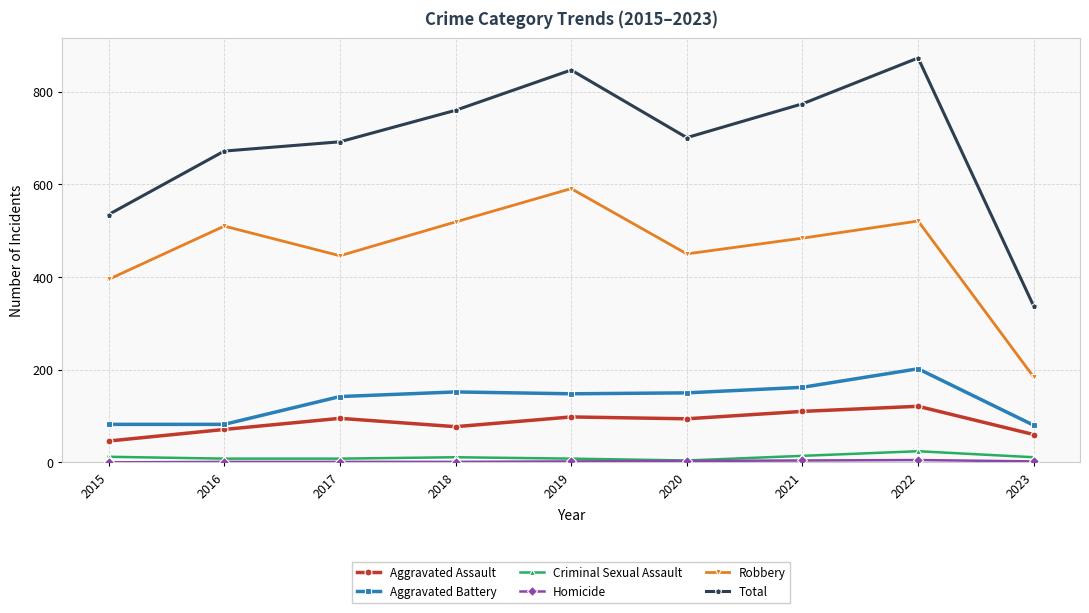

True or false: Robbery has a value of 289 at 2017.

False